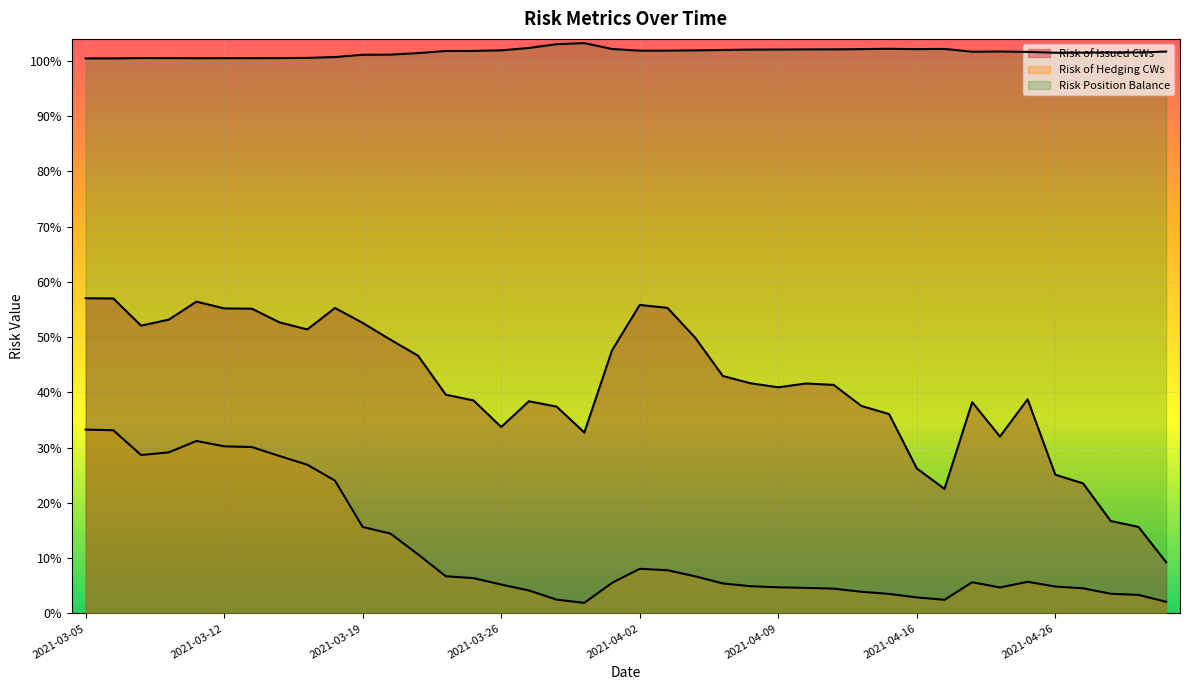

True or false: Risk Position Balance has more than 1 points higher than both neighbors.

True